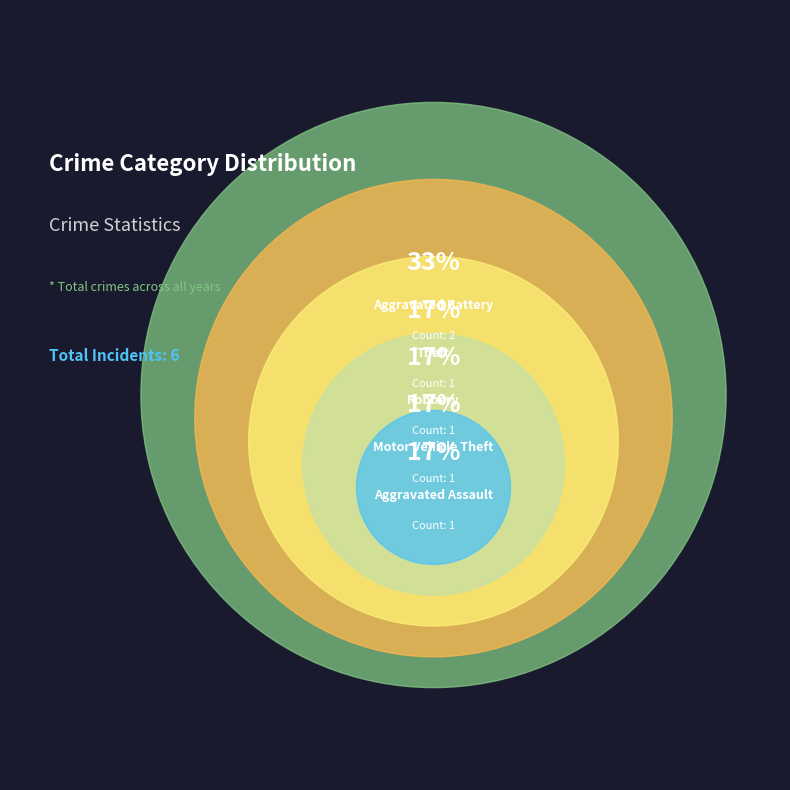

How many slices are in this pie chart?

5